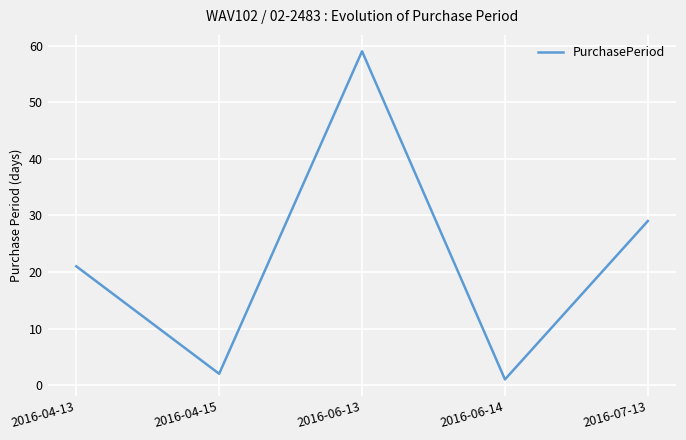

How many distinct data groups are displayed?

1